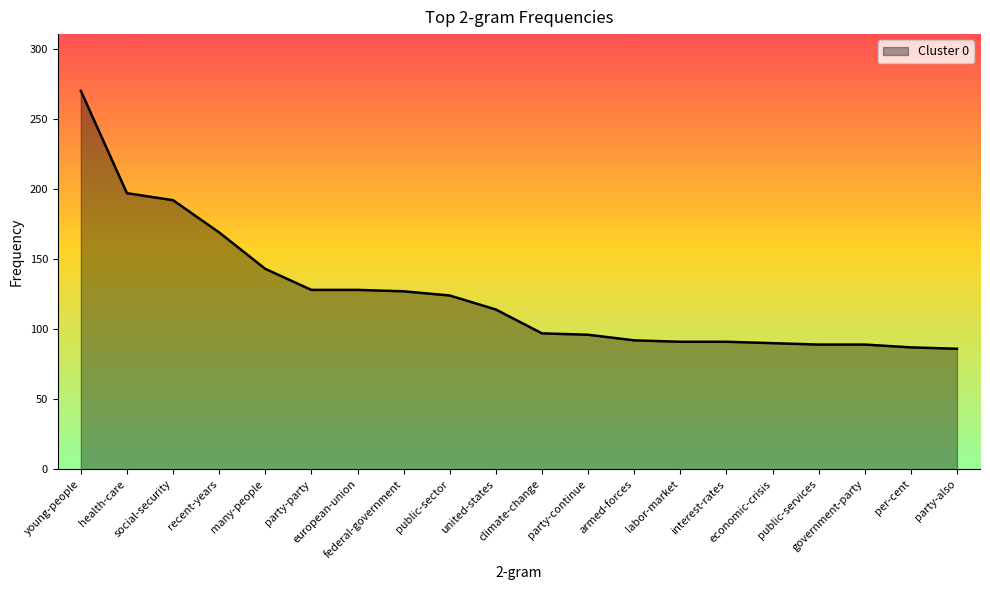

What is the difference between the maximum and minimum values?

184